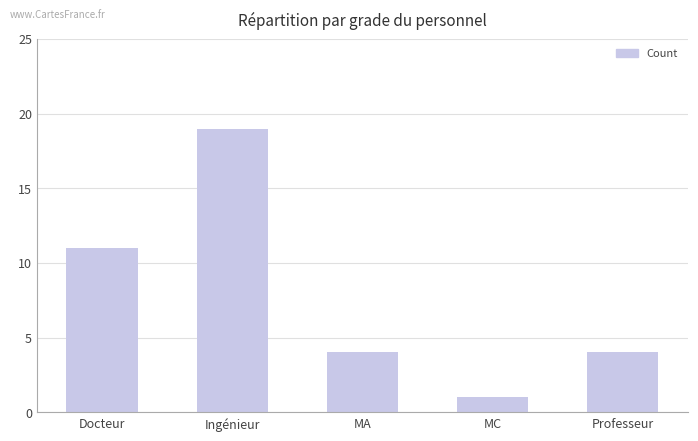

What is the value of the 1st bar from the left?

11